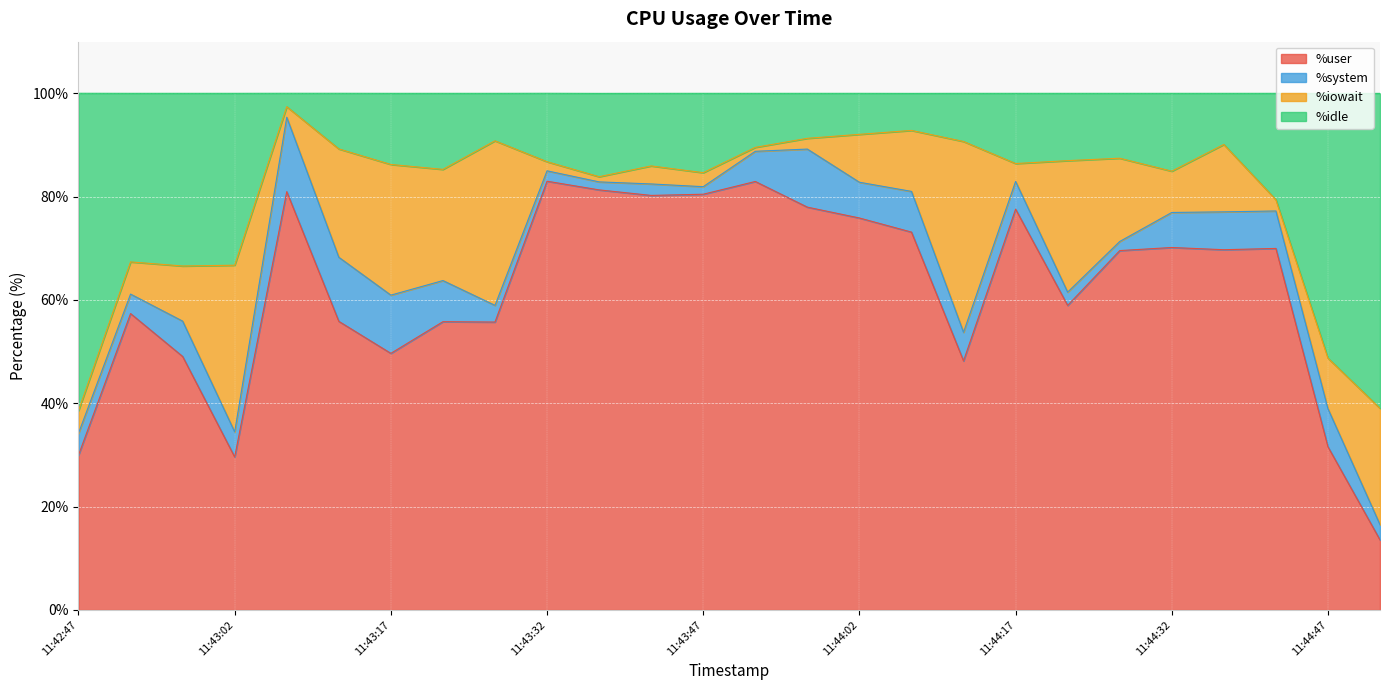

What is the difference between the maximum and second lowest values in the %idle series?

58.4